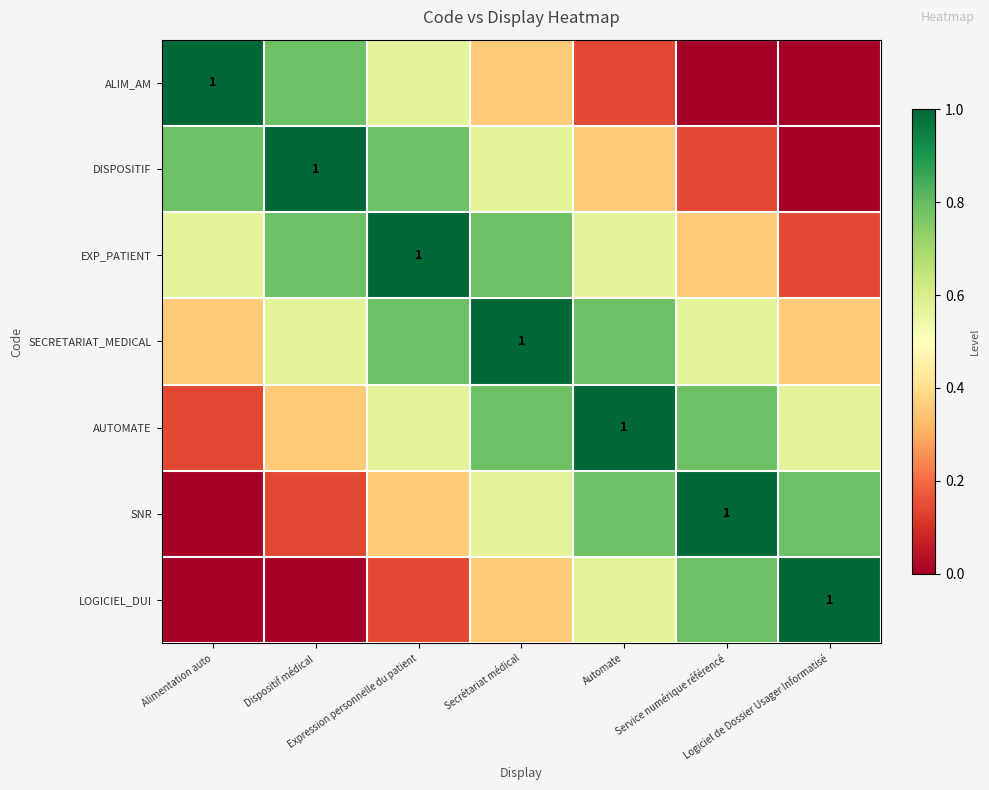

What is the total value across all series at Alimentation auto?

2.9